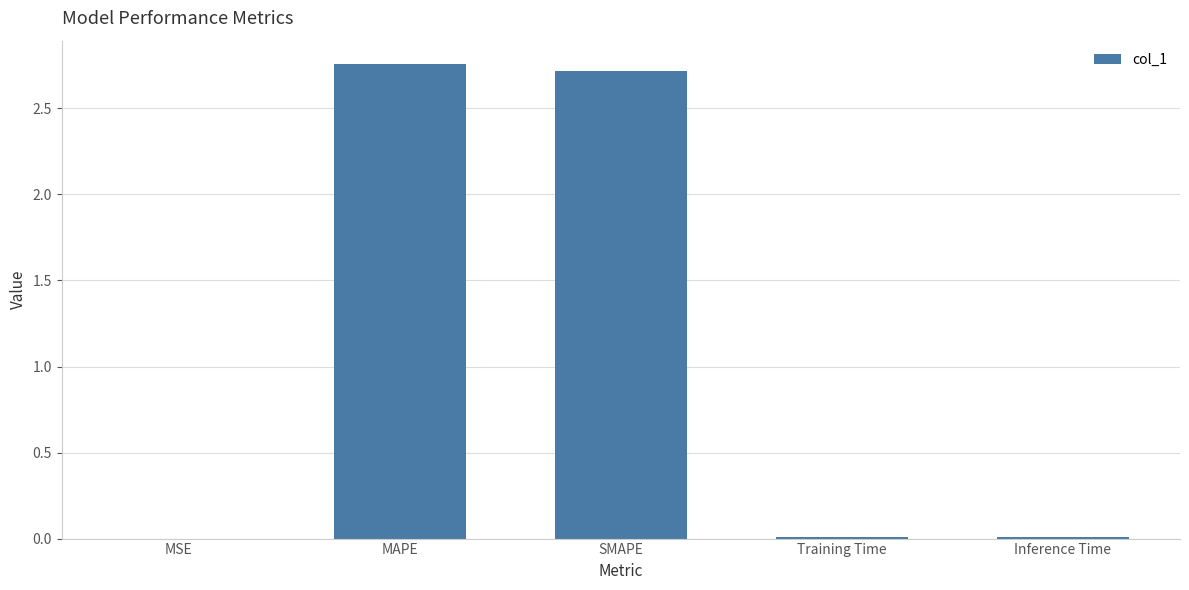

What is the sum of all values?

5.5